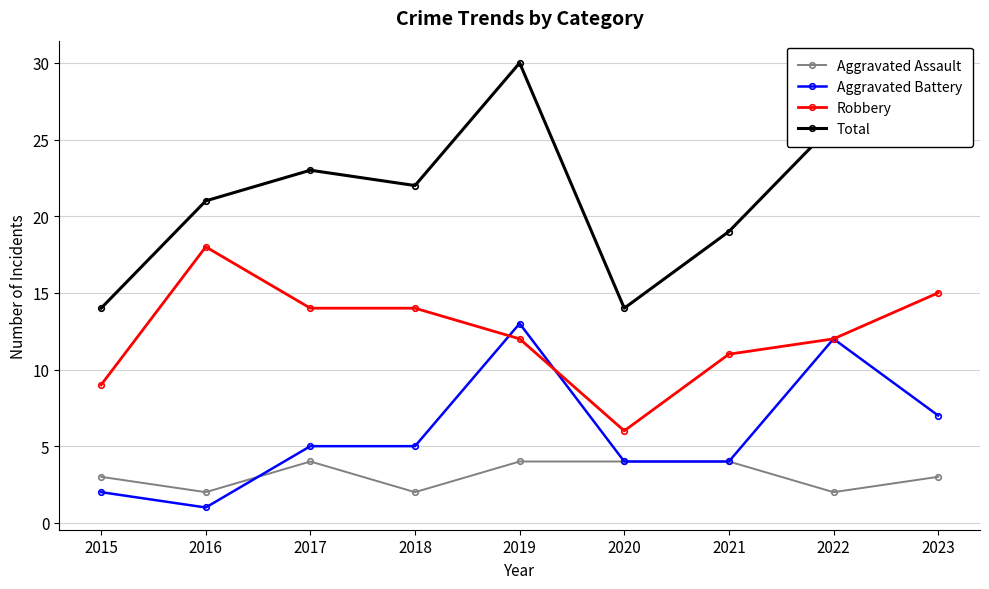

True or false: Aggravated Assault and Total cross at least once.

False